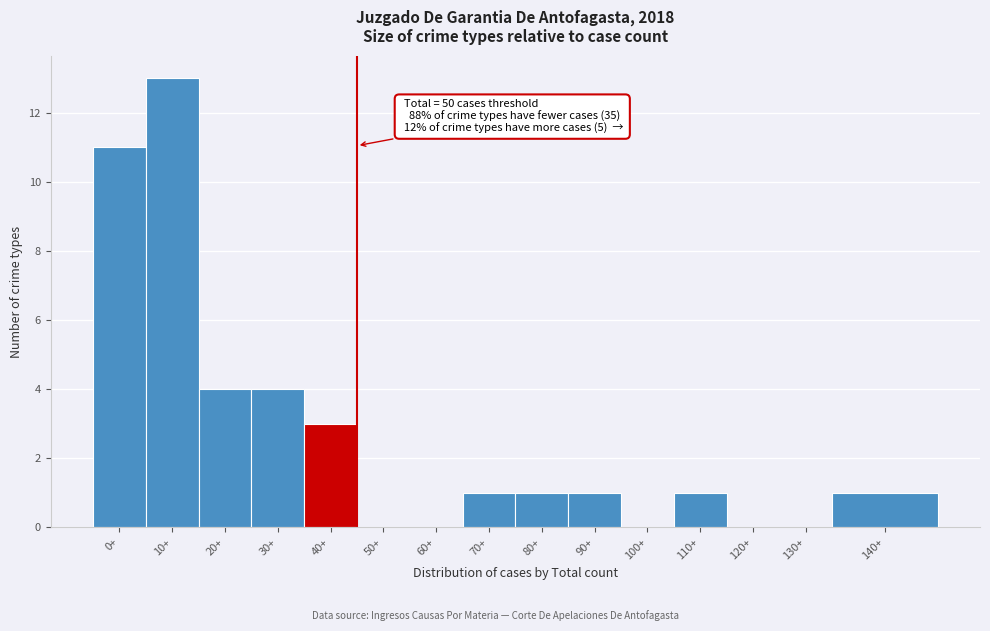

Reading left to right, what are all the values shown in this chart?

0+=11	10+=13	20+=4	30+=4	40+=3	50+=0	60+=0	70+=1	80+=1	90+=1	100+=0	110+=1	120+=0	130+=0	140+=1